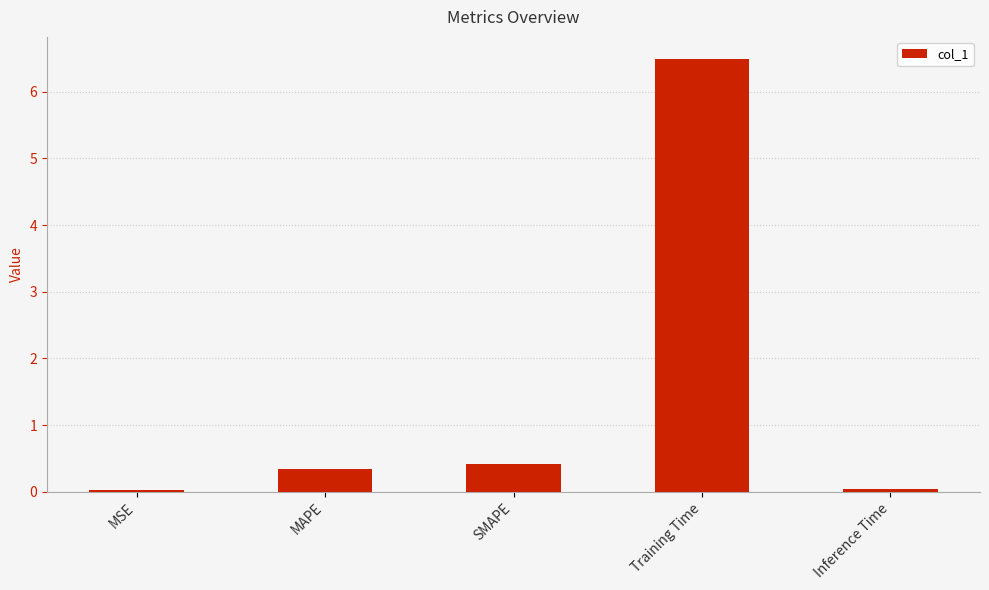

What is the greatest value displayed?

6.5